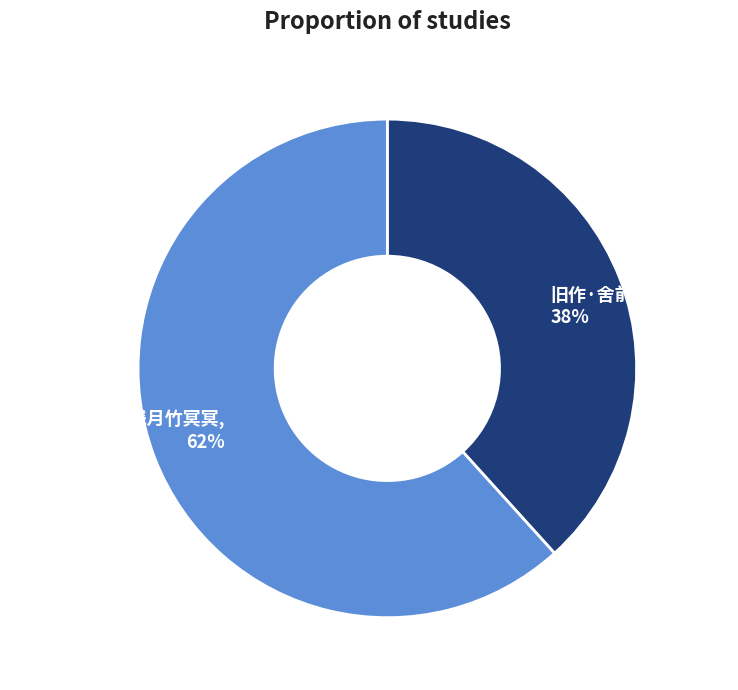

To the nearest percent, what percentage of the pie is 旧作·舍前舍后竹冥冥?

38%